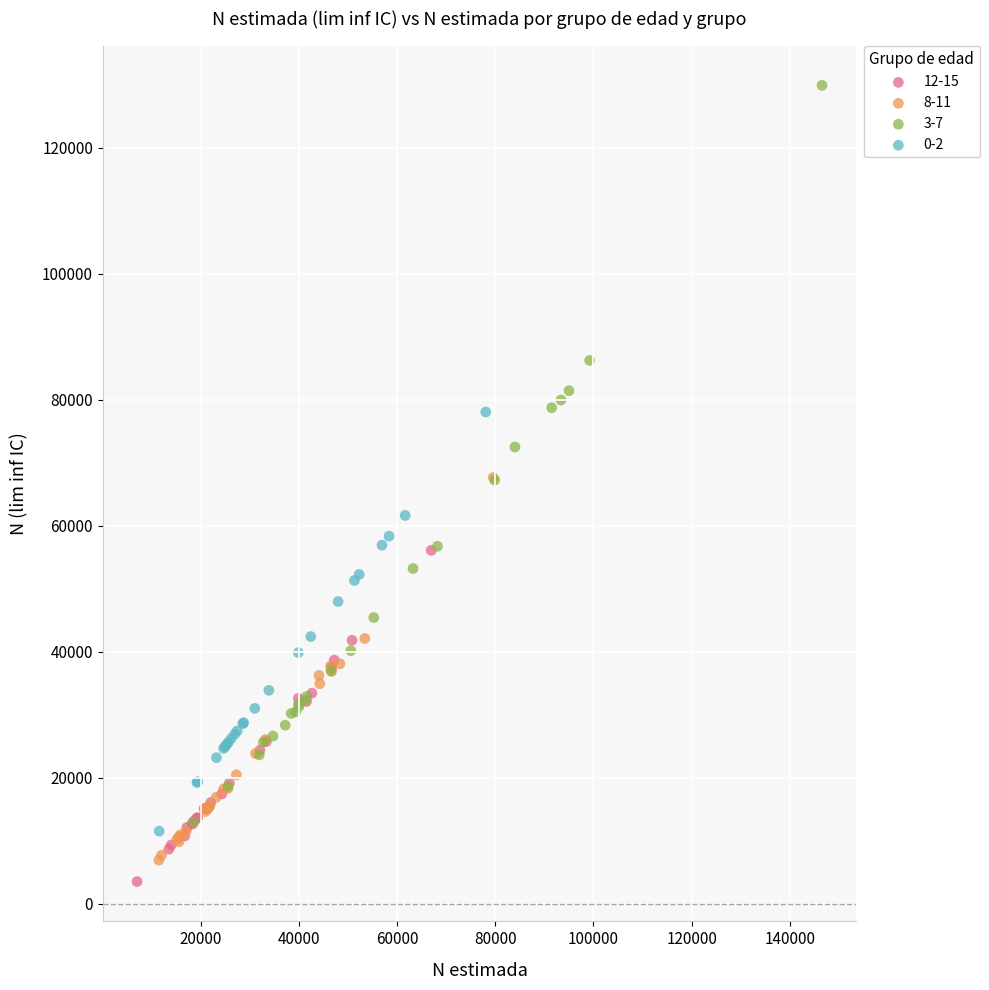

Which series has the largest Y range (max minus min)?

3-7